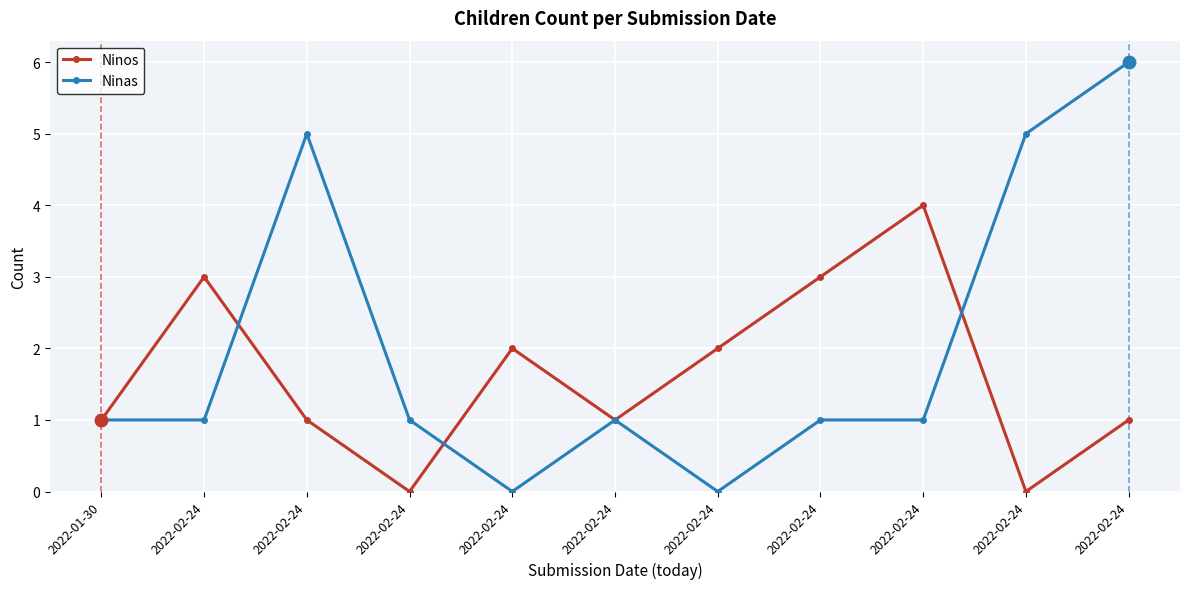

How many categories are shown in the chart?

11